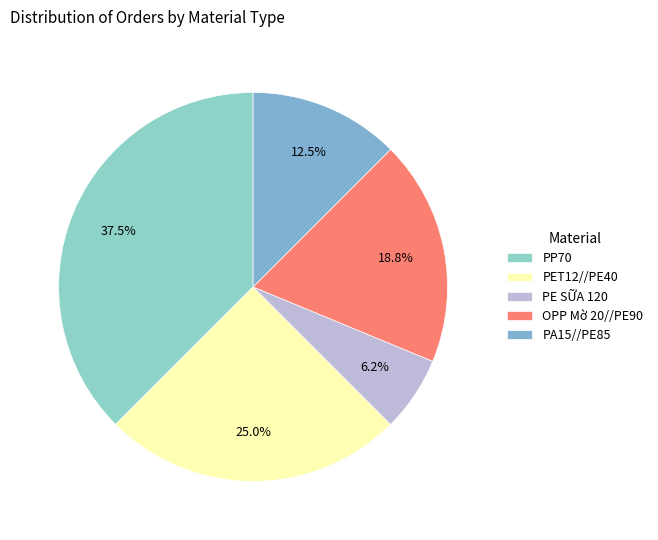

How much of the chart is everything except PE SỮA 120?

93.8%